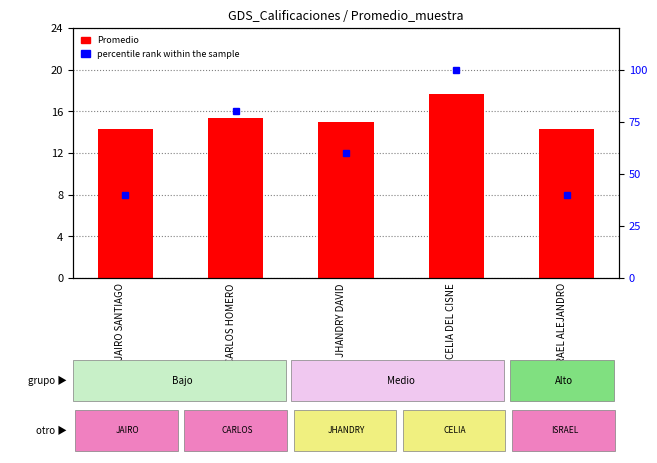

What is the value of the percentile rank within the sample bar at the 1st from the left?

40.0